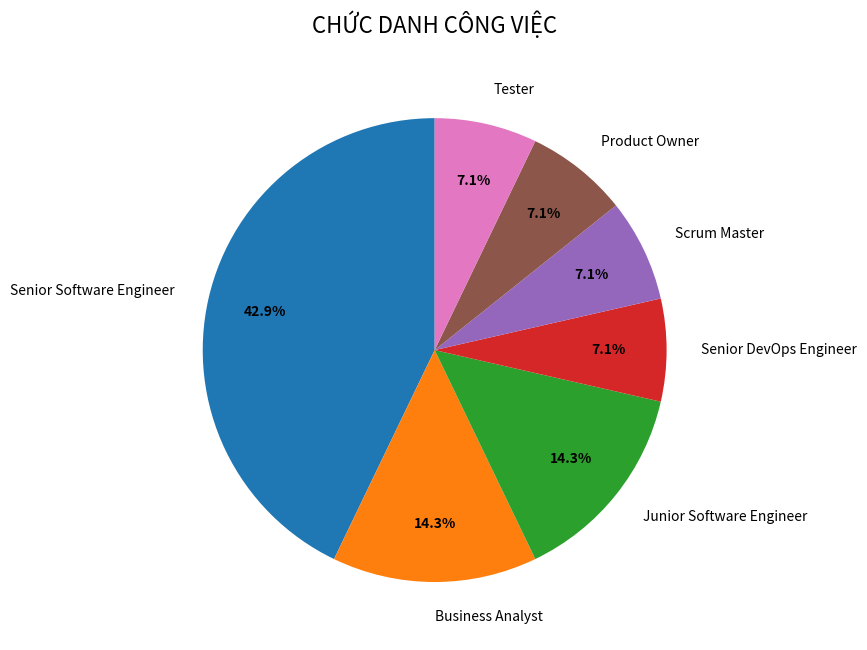

To the nearest percent, what is the combined percentage of Junior Software Engineer and Scrum Master?

21%